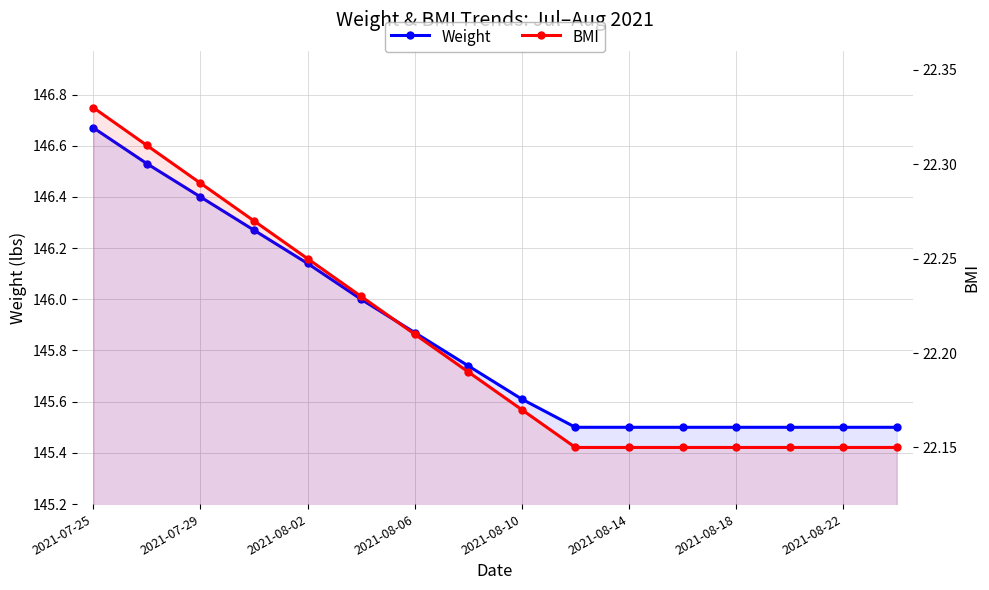

What is the difference between the BMI values at 2021-08-18 and 2021-07-29?

0.1